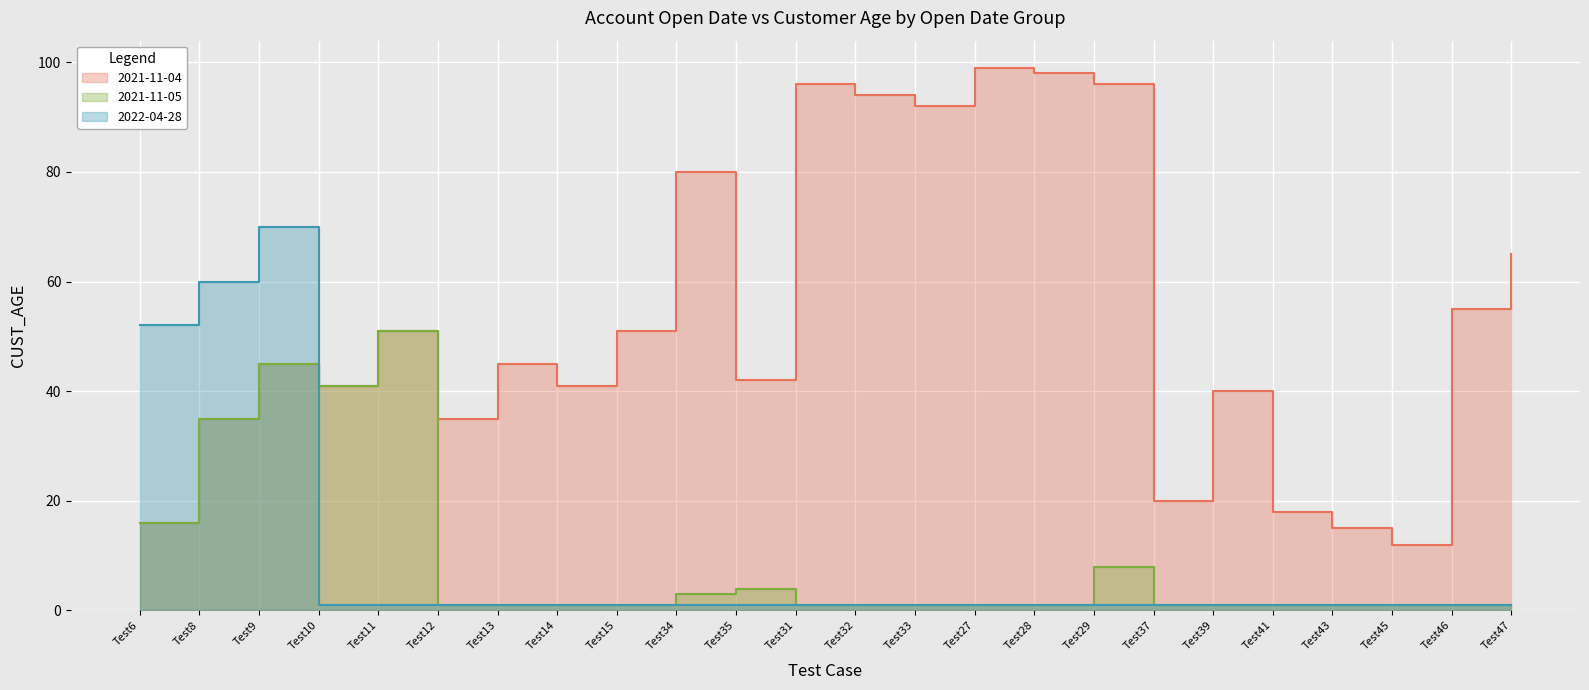

What position from the left is Test10?

4